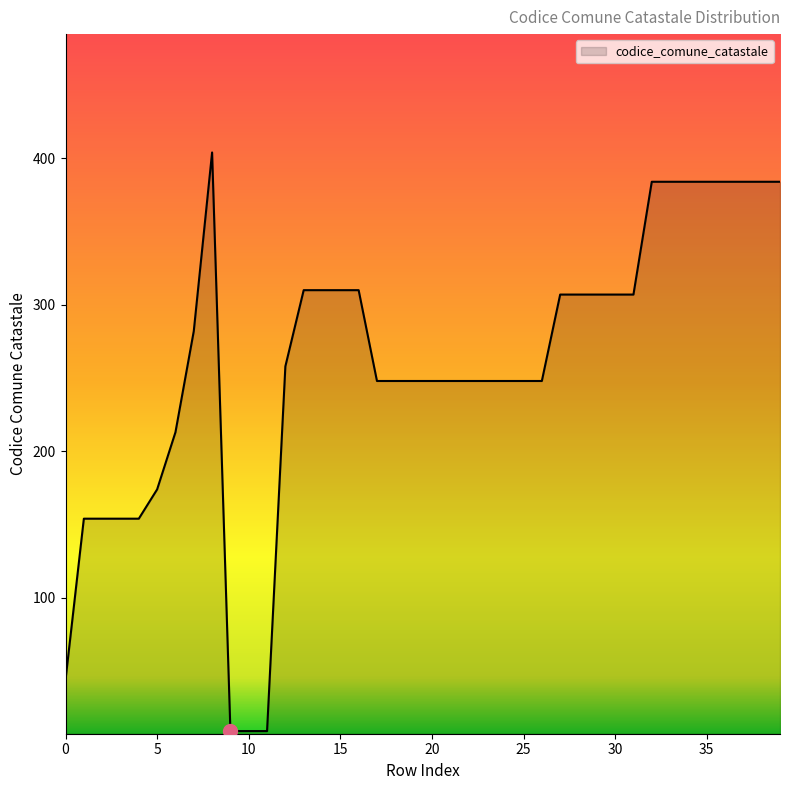

Reading left to right, extract all data points from this chart.

44	154	154	154	154	174	213	282	404	9	9	9	258	310	310	310	310	248	248	248	248	248	248	248	248	248	248	307	307	307	307	307	384	384	384	384	384	384	384	384